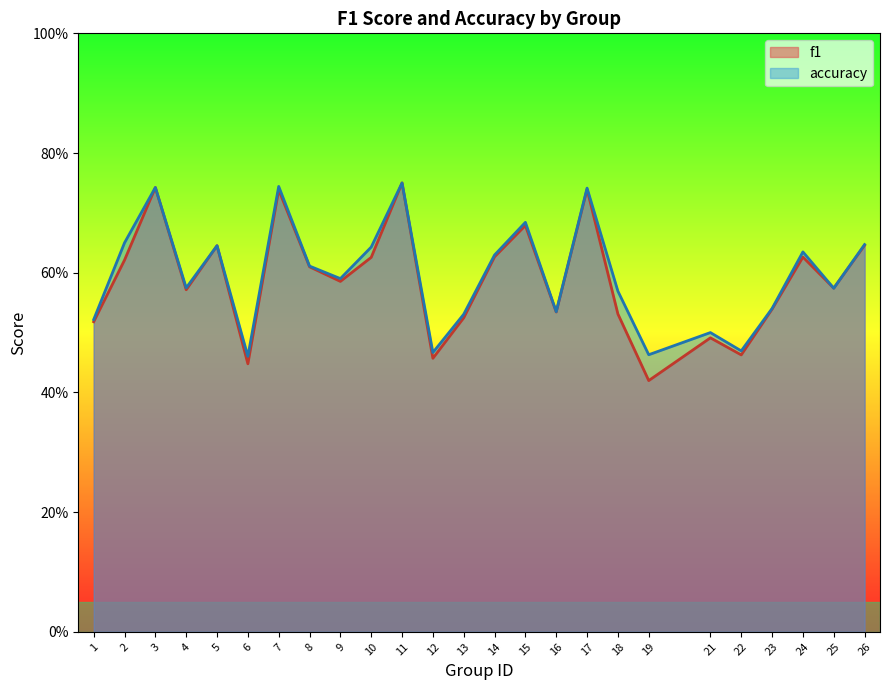

In f1, how many points are higher than both neighbors (excluding endpoints)?

8